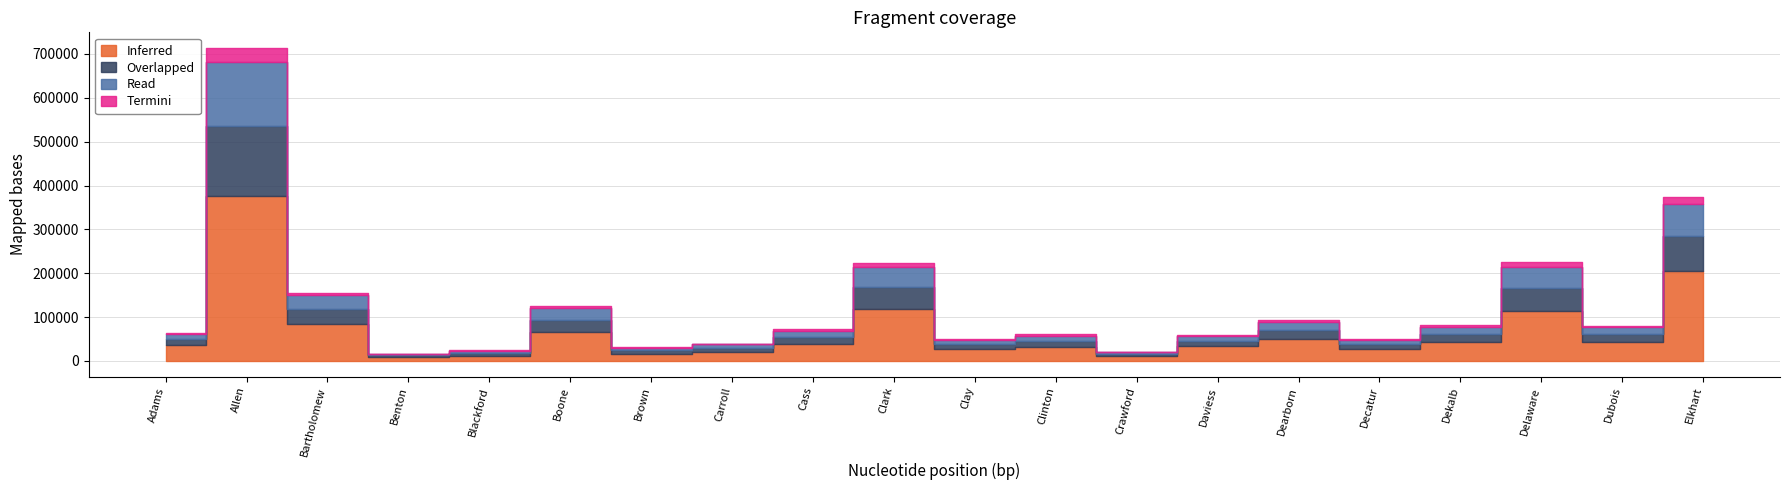

How many categories are shown in the chart?

20